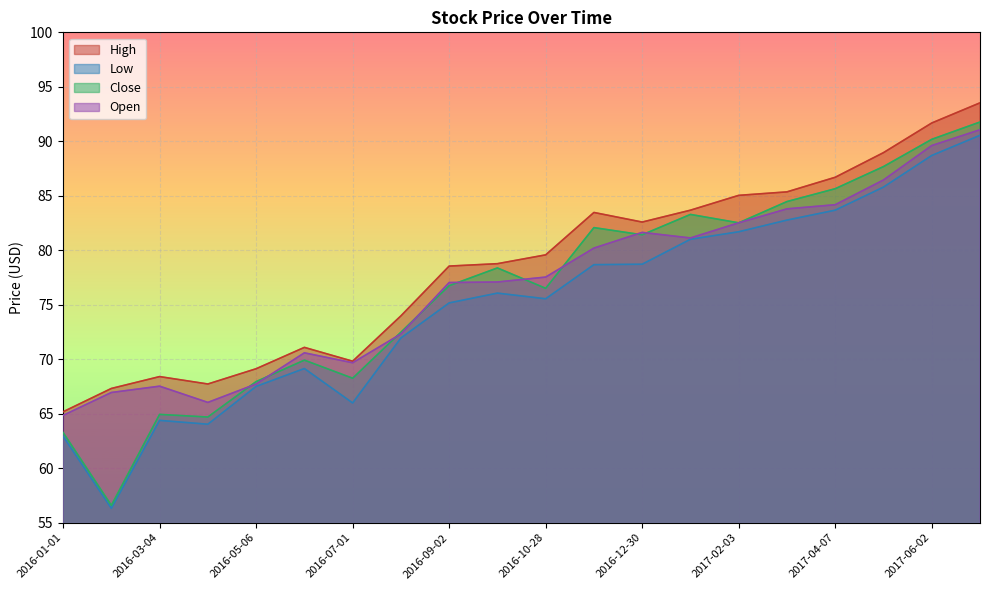

The value of High at 2016-07-01 is 69.8. True or false?

True